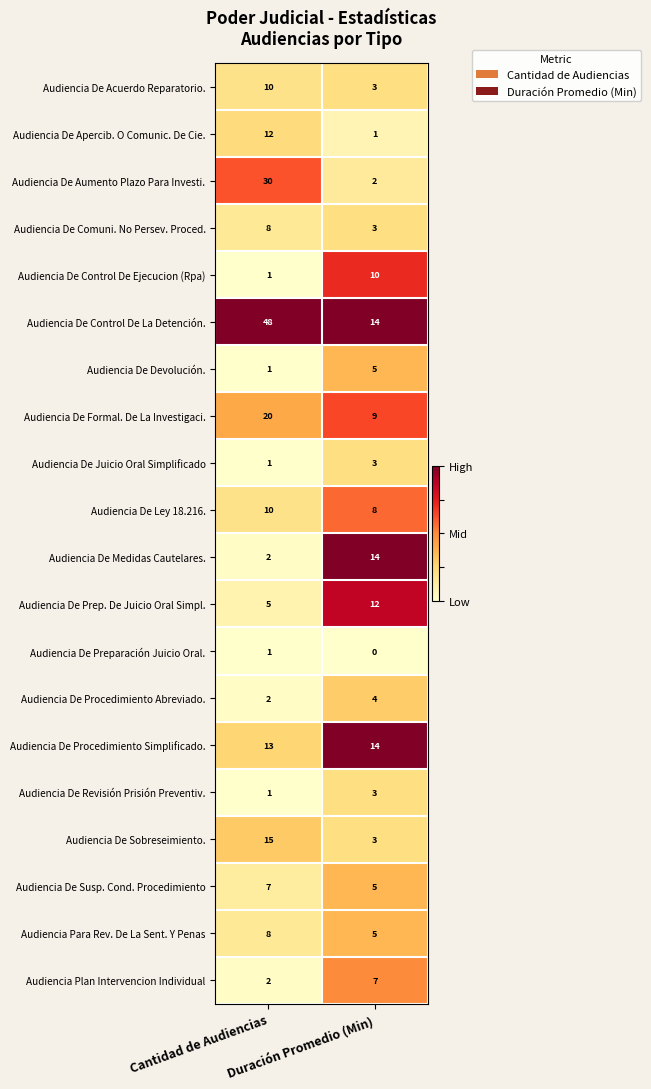

Count the number of categories in the chart.

2